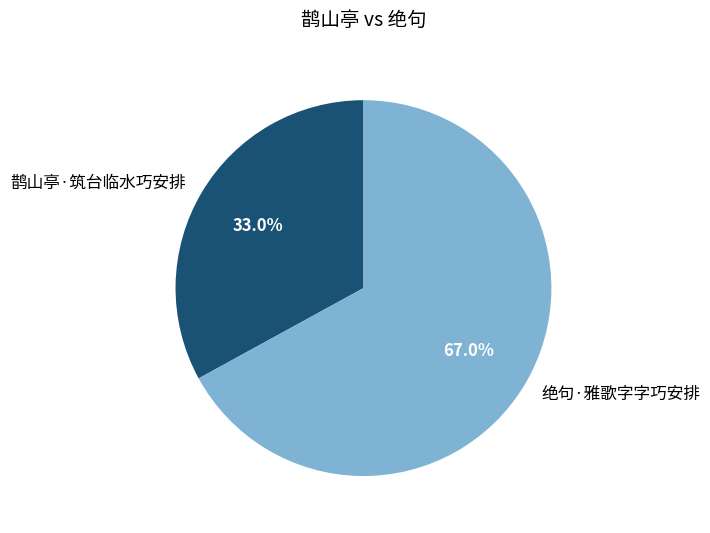

The 绝句·雅歌字字巧安排 slice represents 67% of the pie. True or false?

True